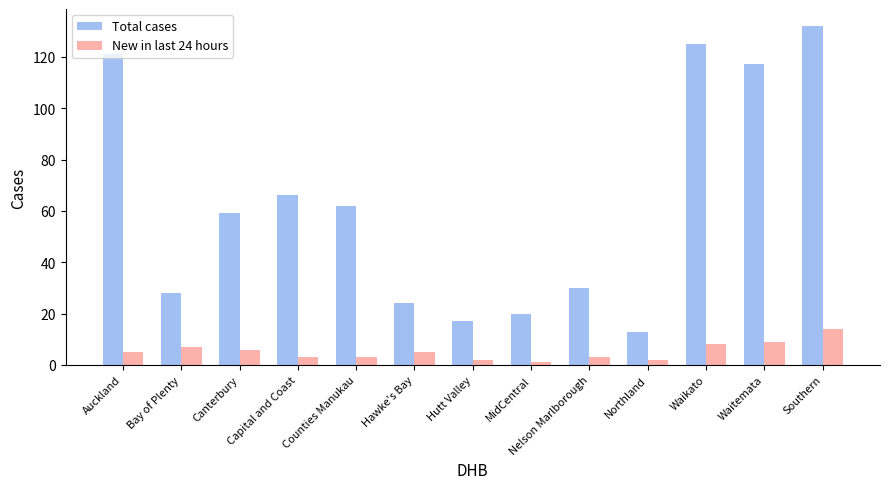

Is it true that New in last 24 hours equals 6 at Canterbury?

True